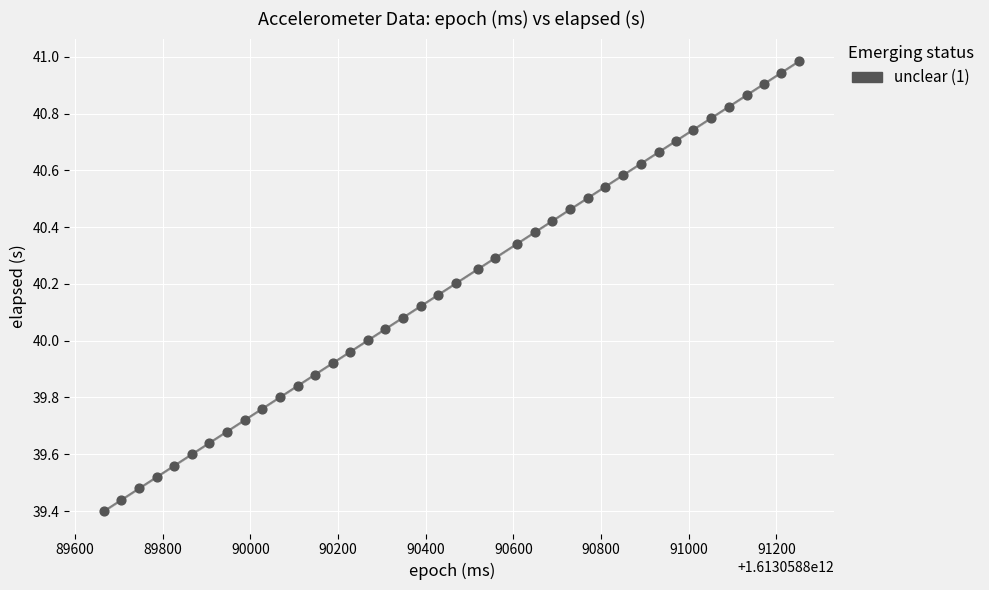

What is the range of Y values (max minus min)?

1.6